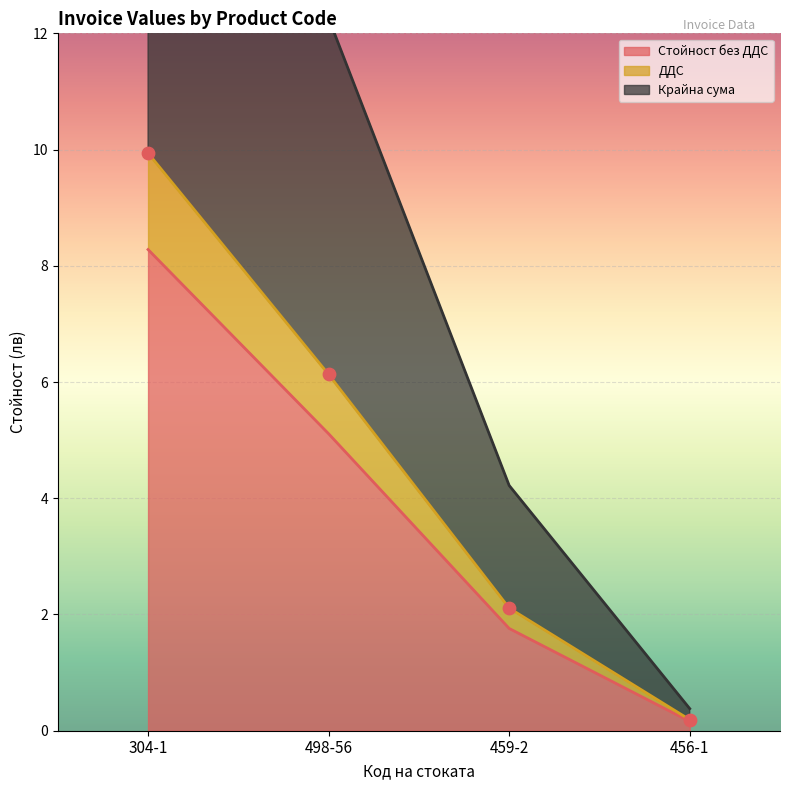

Which series contains the lowest Y value?

Стойност без ДДС